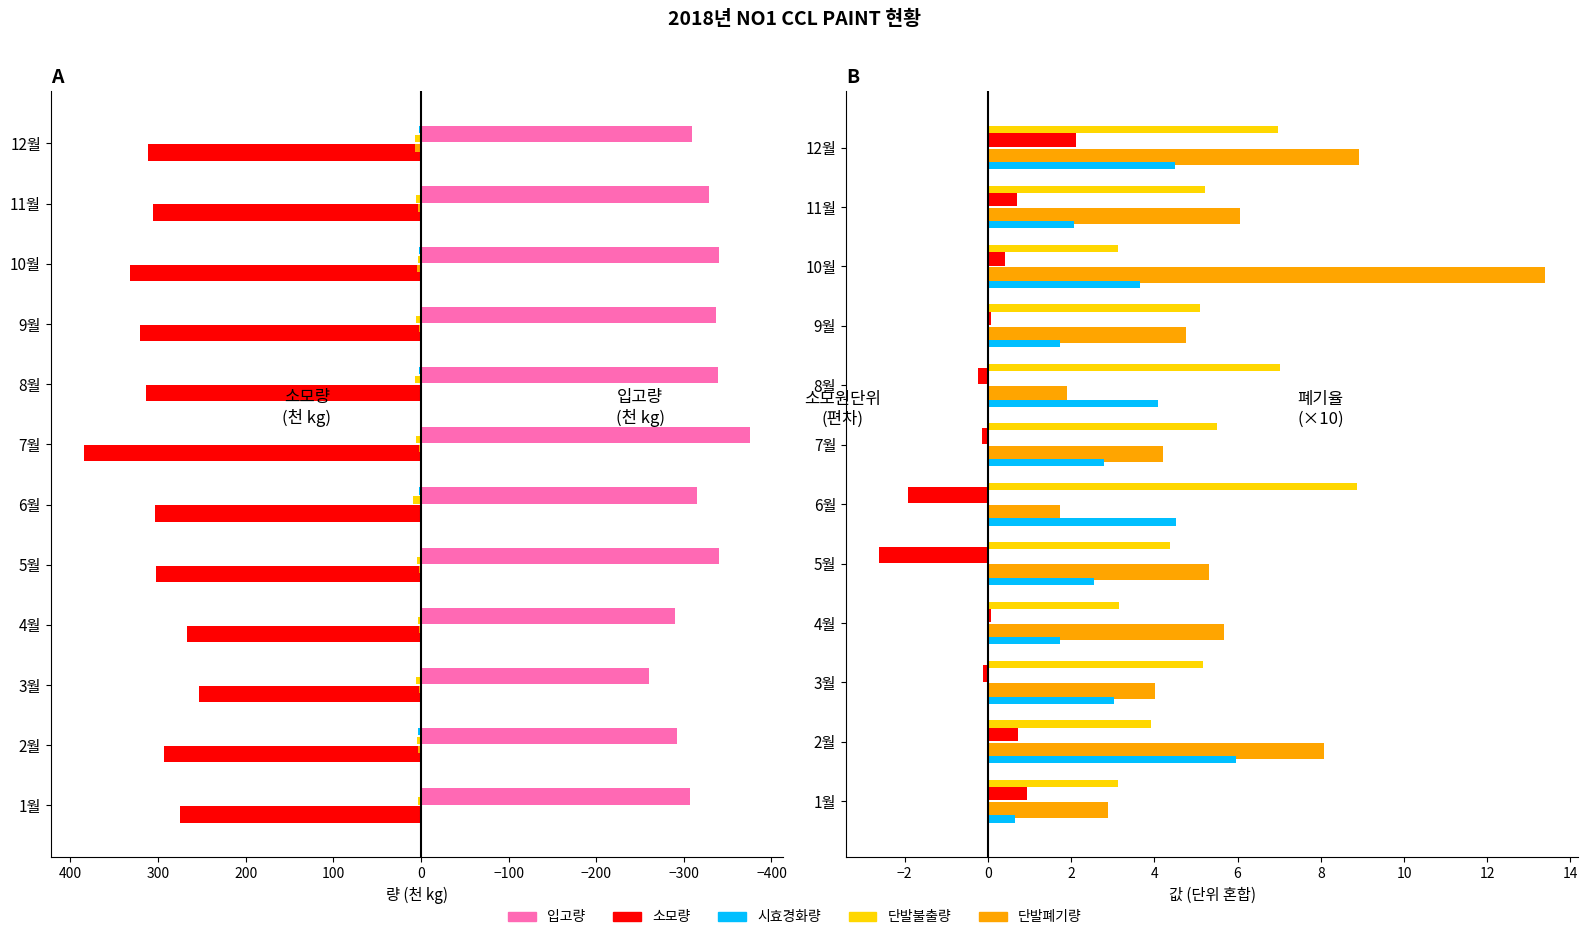

At which label is 단발폐기량 closest to 3?

11월